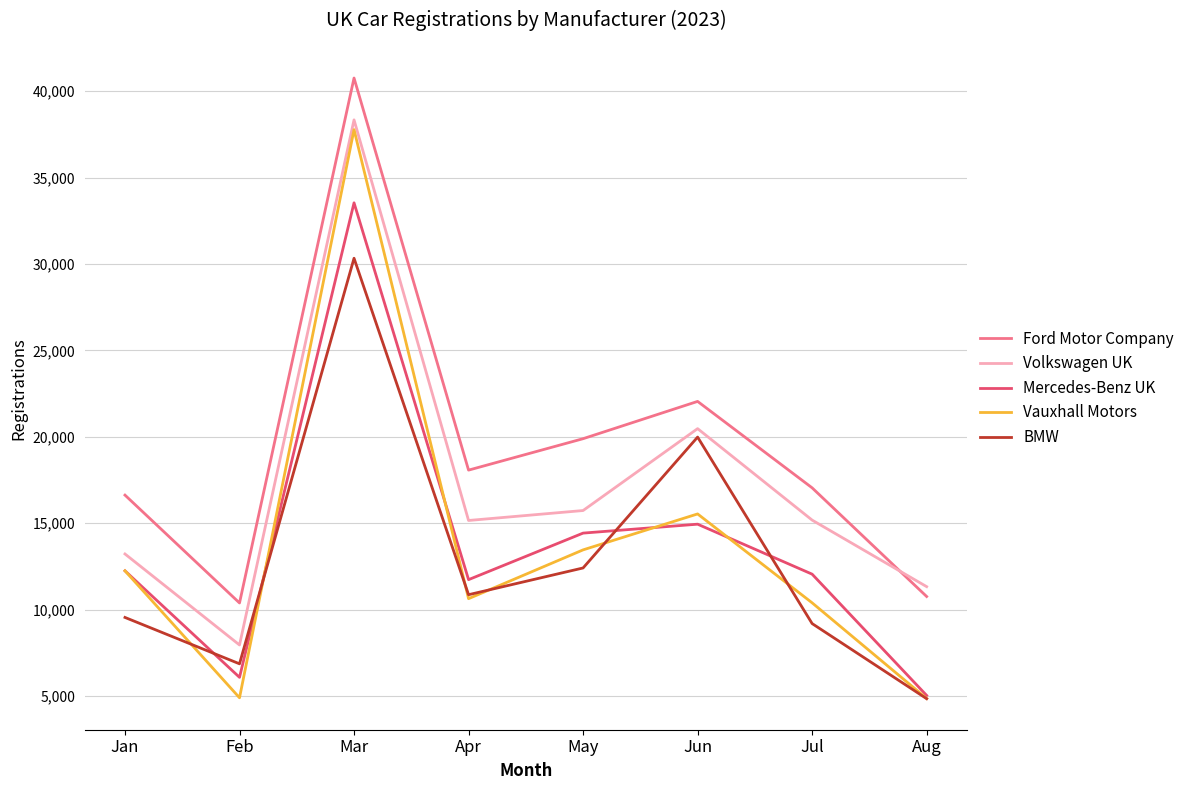

The Ford Motor Company series shows 16629 at Jan. True or false?

True